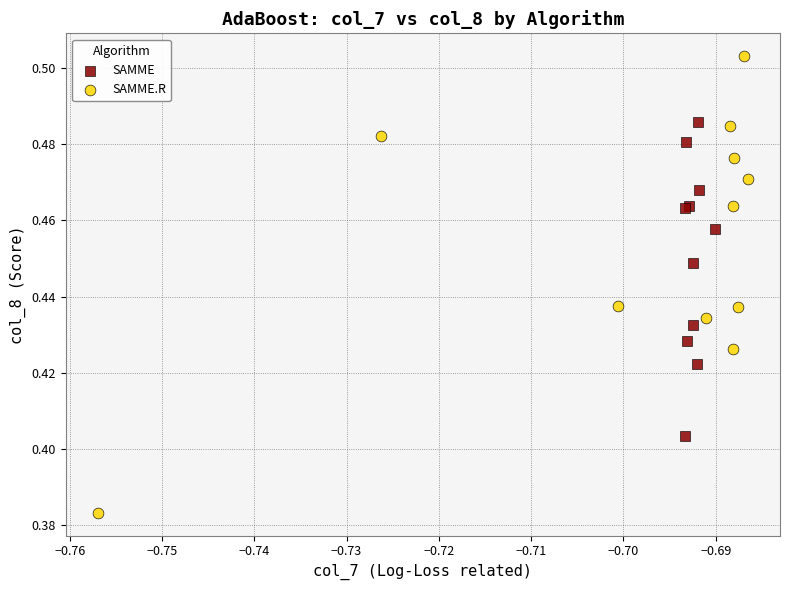

Which series contains the lowest Y value?

SAMME.R